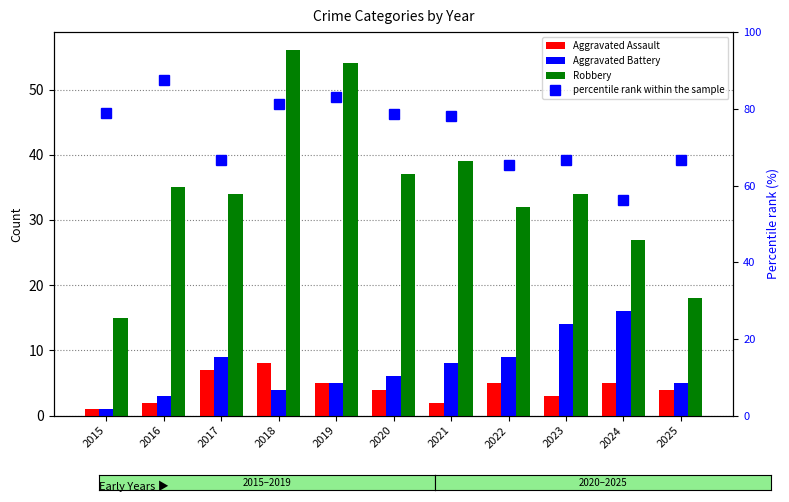

What is the maximum value for Robbery?

56.0